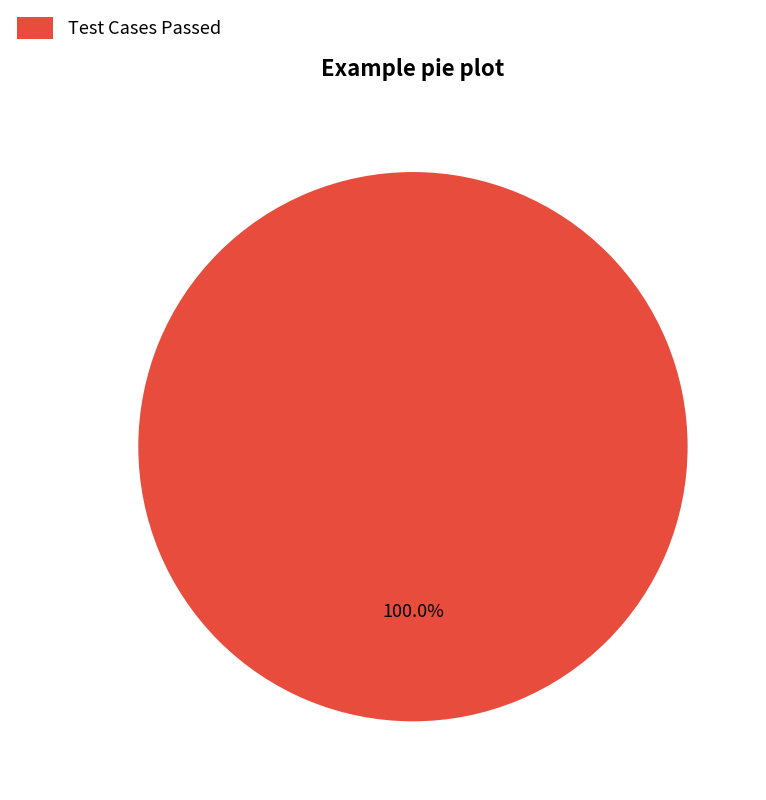

Does any single category account for the majority?

Yes